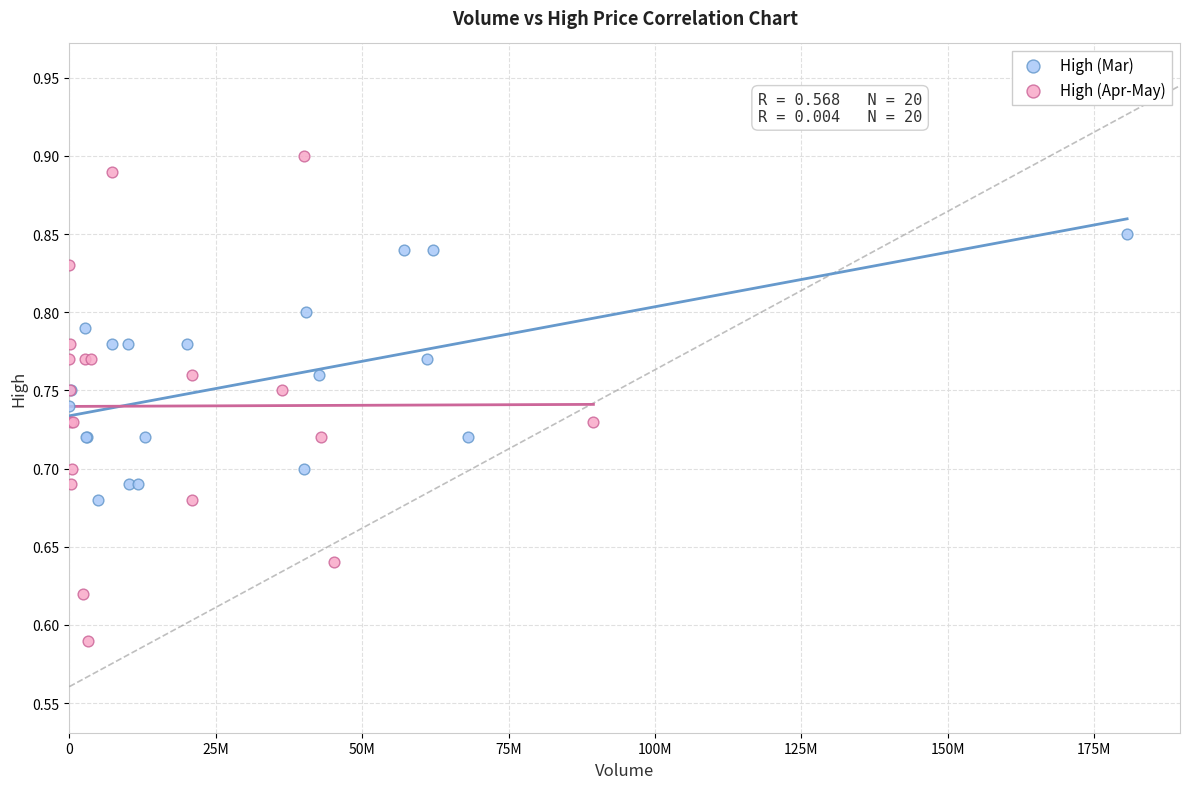

Which series has the widest spread of Y values?

High (Apr-May)